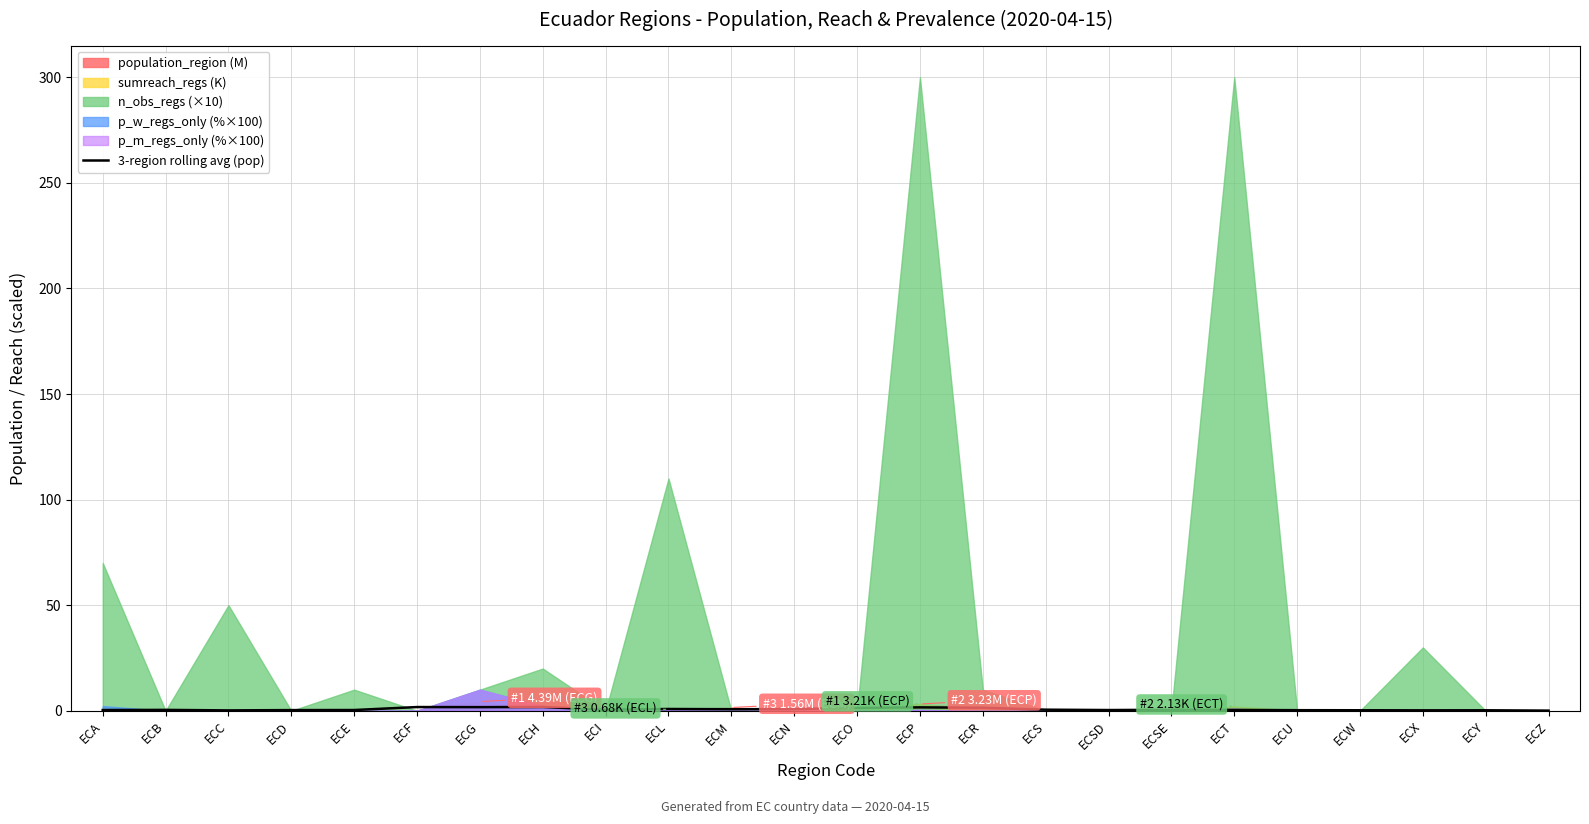

How many interior local valleys (lower than both neighbors) does the data have?

6